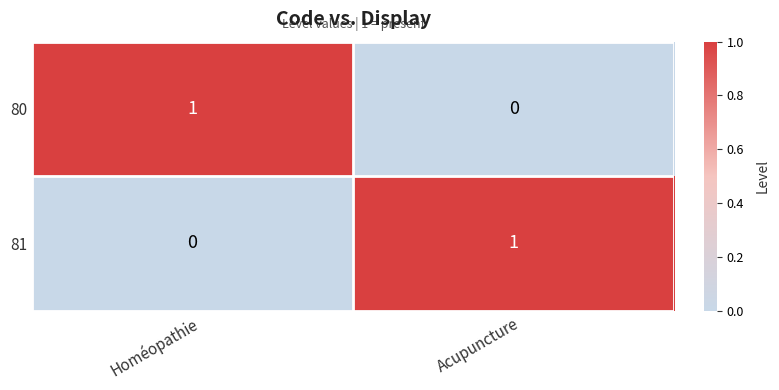

Reading left to right, list all the values displayed in this chart.

80: 1	0
81: 0	1